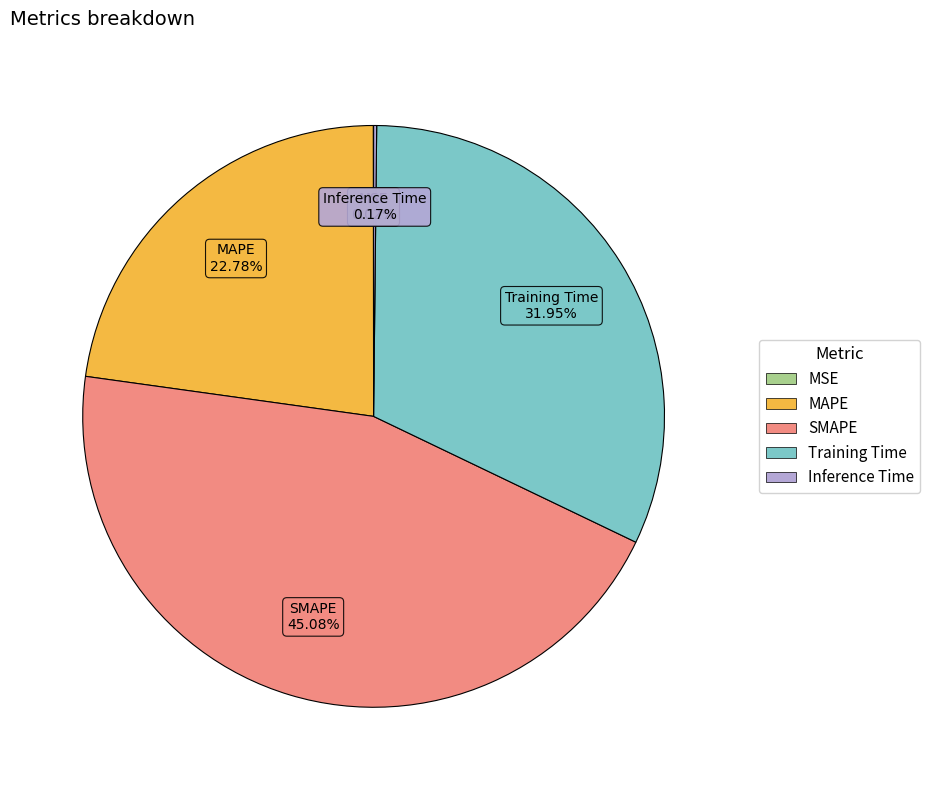

What is the ratio of the value at SMAPE to the value at Training Time?

1.4